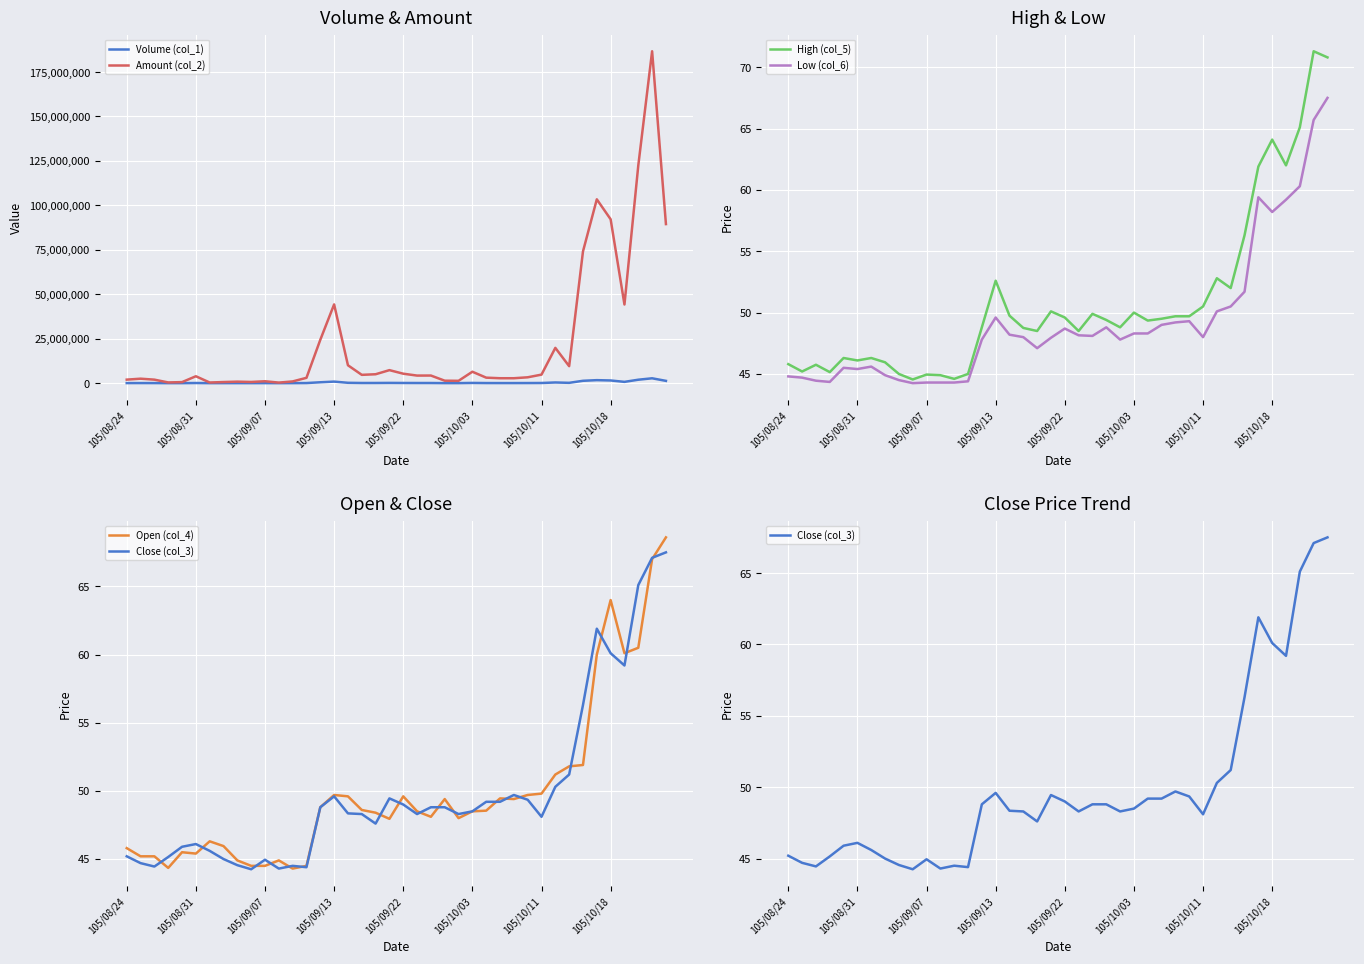

True or false: High (col_5) has a value of 86.6 at 105/10/03.

False